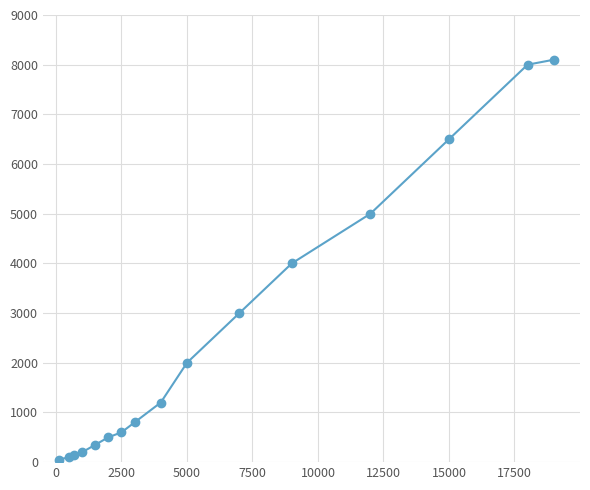

What is the average value?

2534